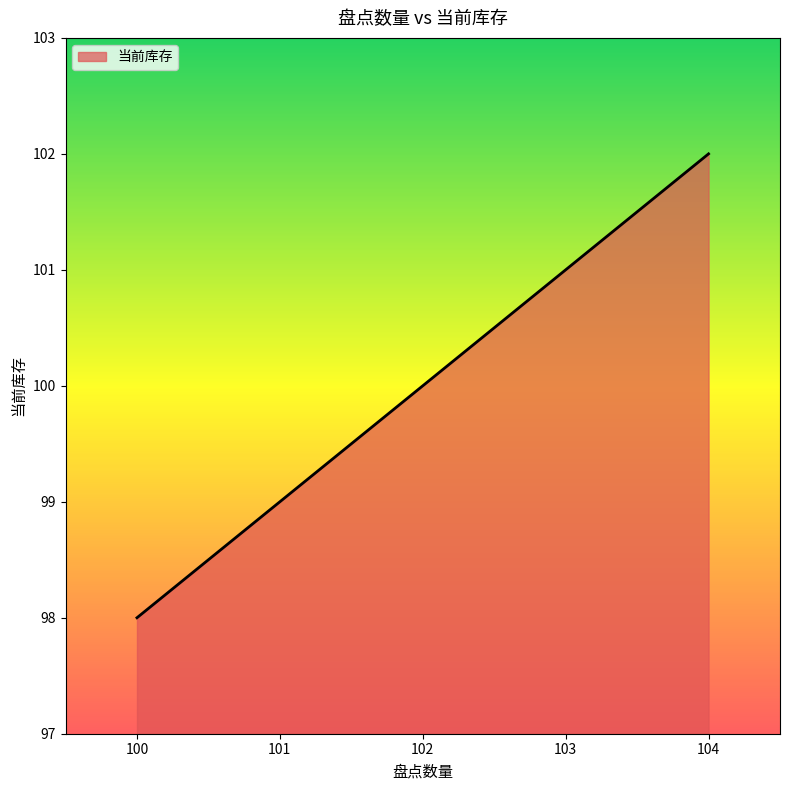

What is the difference between the second highest and minimum values?

3